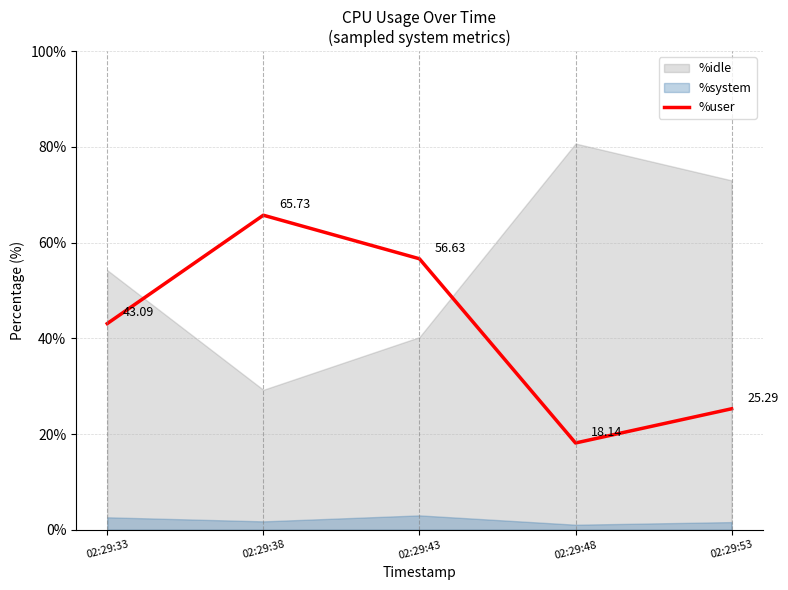

What is the difference between the maximum and minimum values?

47.6